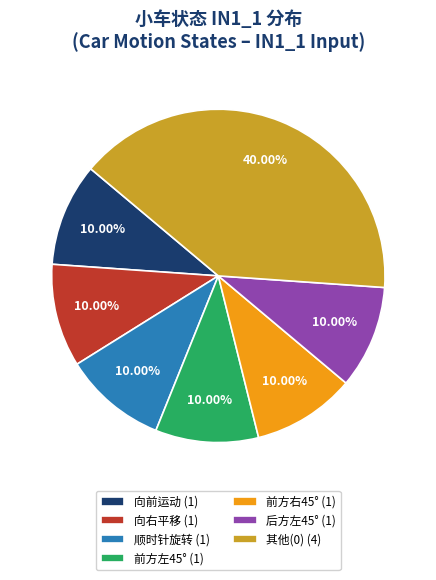

Do 顺时针旋转 (1) and 向右平移 (1) together represent more than half of the pie?

No